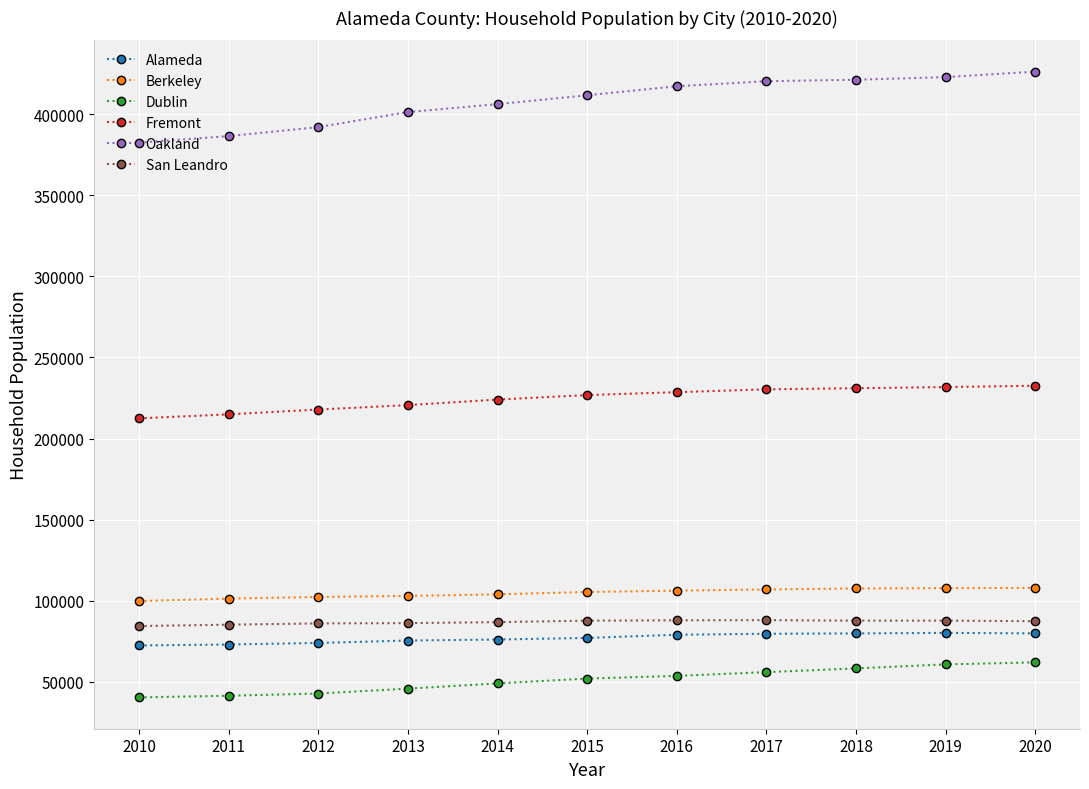

Which series has the largest total across all categories?

Oakland